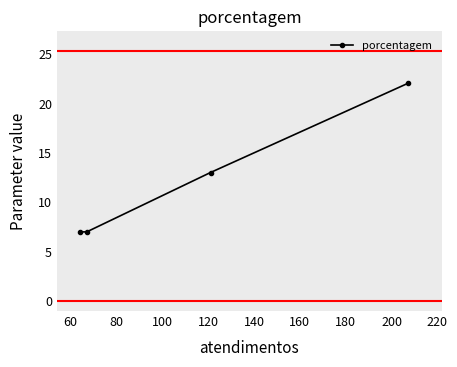

What is the sum of all values?

49